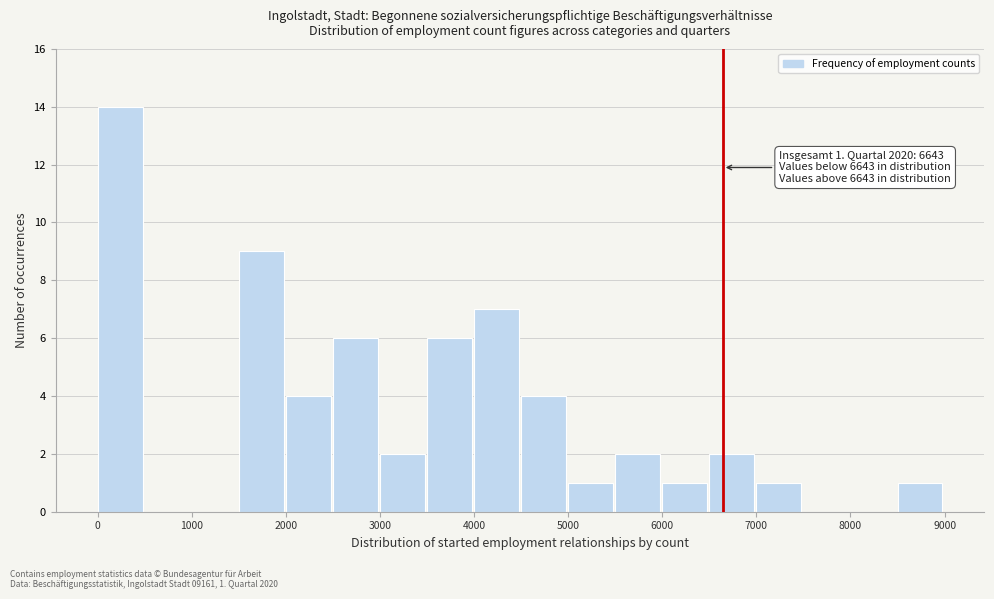

Over which range of the x-axis is the bar tallest?

0 to 500